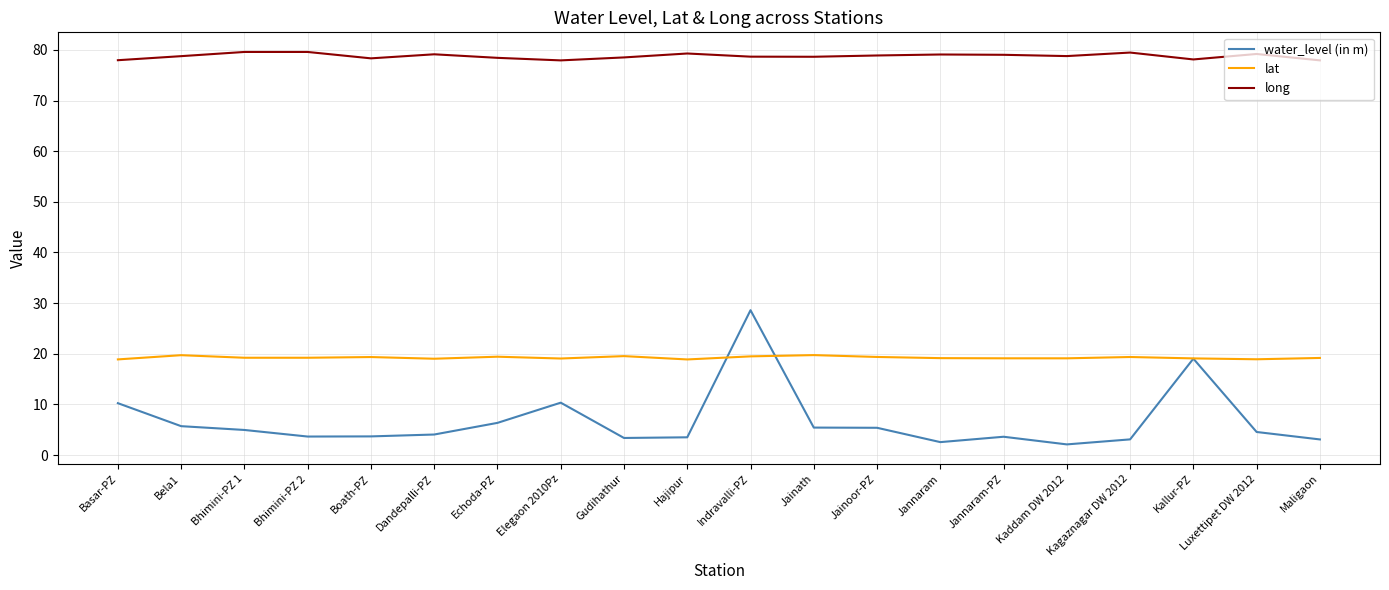

List the series in order of their overall mean, highest first.

long, lat, water_level (in m)